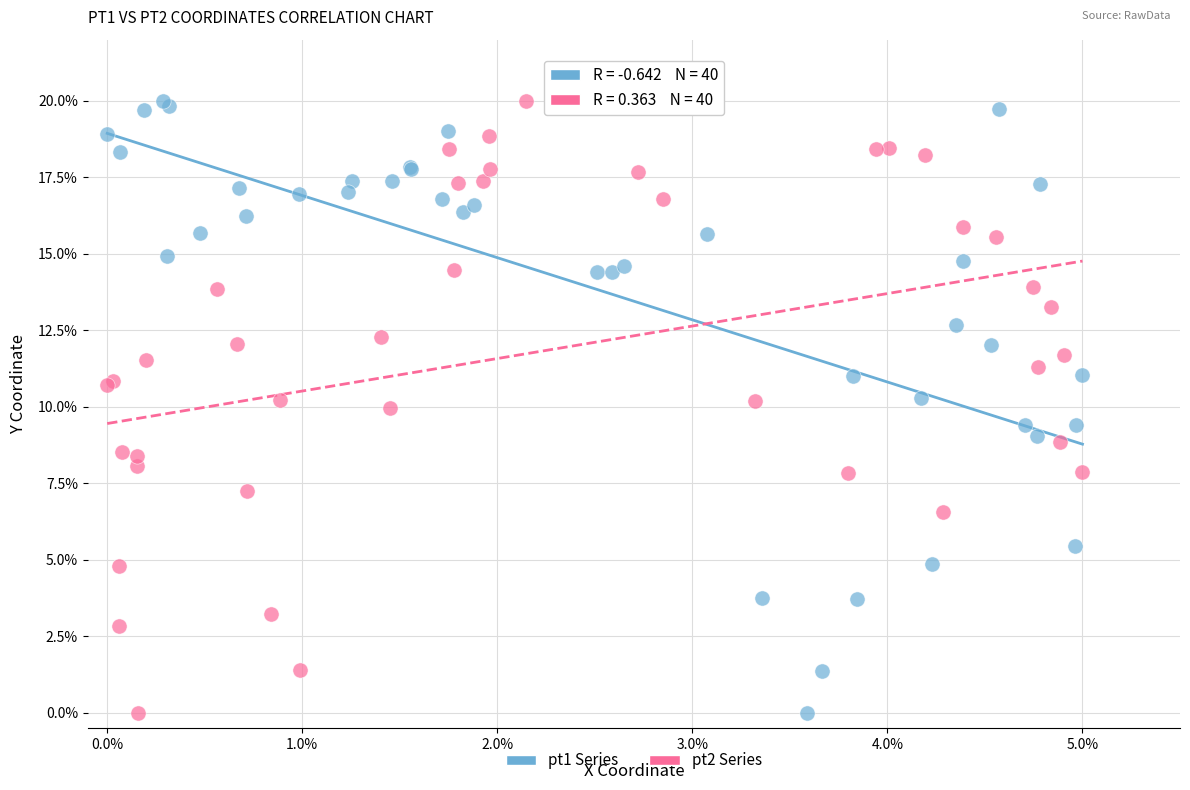

What are all the series names shown in the legend?

pt1 Series, pt2 Series